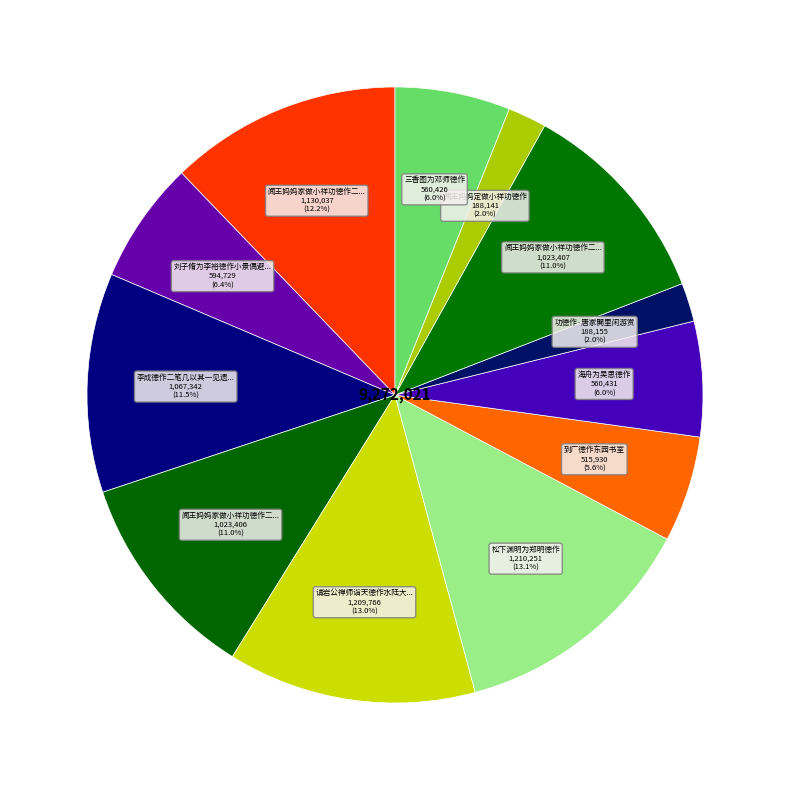

Rank the categories by value from lowest to highest.

闻王妈妈定做小祥功德作, 功德作·唐家閧里闲游赏, 到广德作东园书室, 三香图为邓师德作, 海舟为吴思德作, 刘子脩为李裕德作小景偶避暑园中题之, 闻王妈妈家做小祥功德作二首 其二, 闻王妈妈家做小祥功德作二首 其一, 李成德作二笔几以其一见遗云得样于郤子中家并示长句辄次其韵奉酬, 闻王妈妈家做小祥功德作二首, 请岩公禅师诣天德作水陆大会, 松下渊明为郑明德作